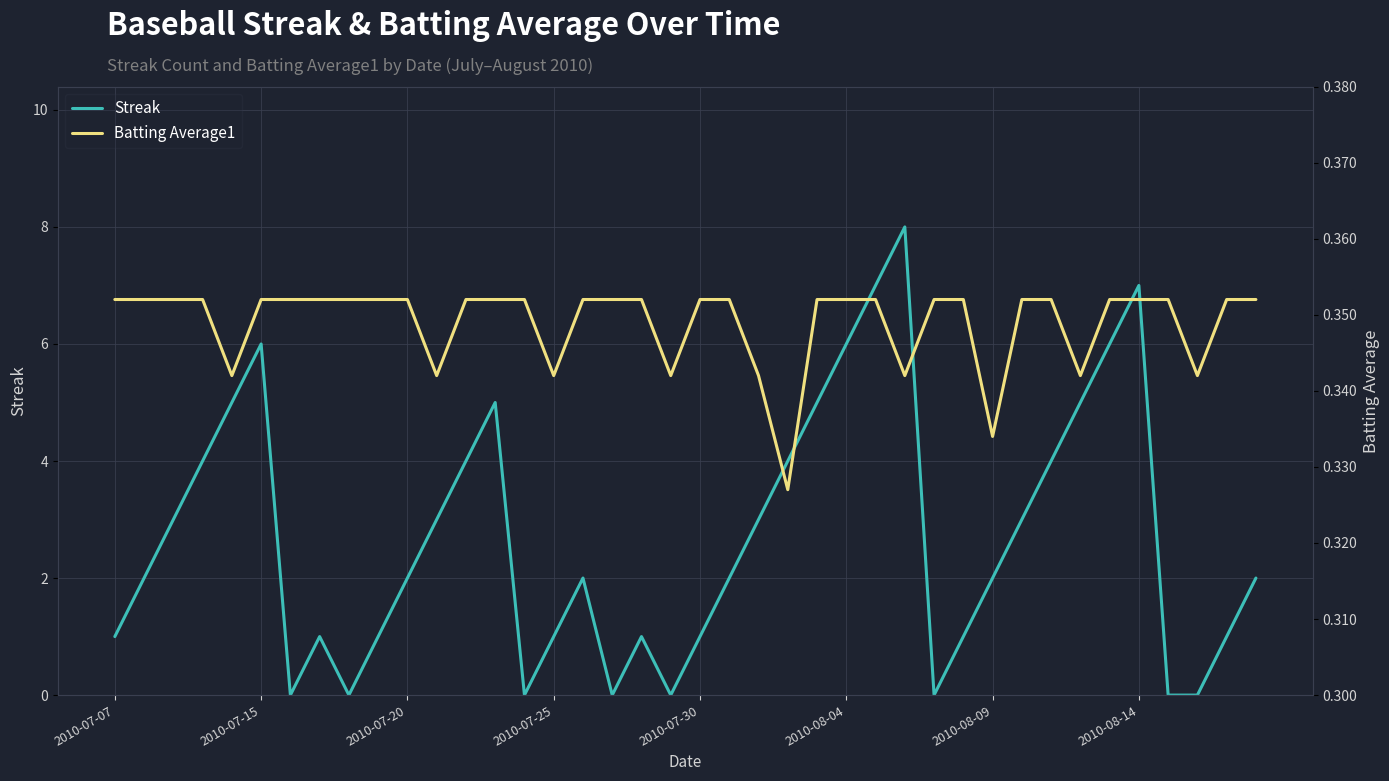

What is the value of the Batting Average1 point at the 13th from the left?

0.4